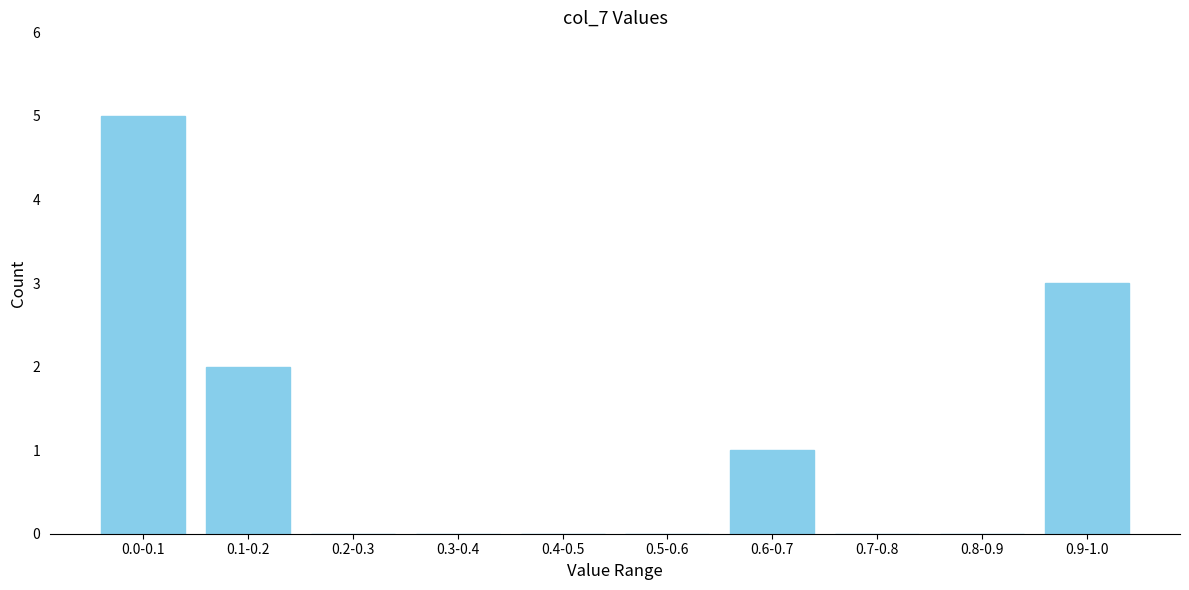

Reading left to right, list all the values displayed in this chart.

0.0-0.1=5	0.1-0.2=2	0.2-0.3=0	0.3-0.4=0	0.4-0.5=0	0.5-0.6=0	0.6-0.7=1	0.7-0.8=0	0.8-0.9=0	0.9-1.0=3